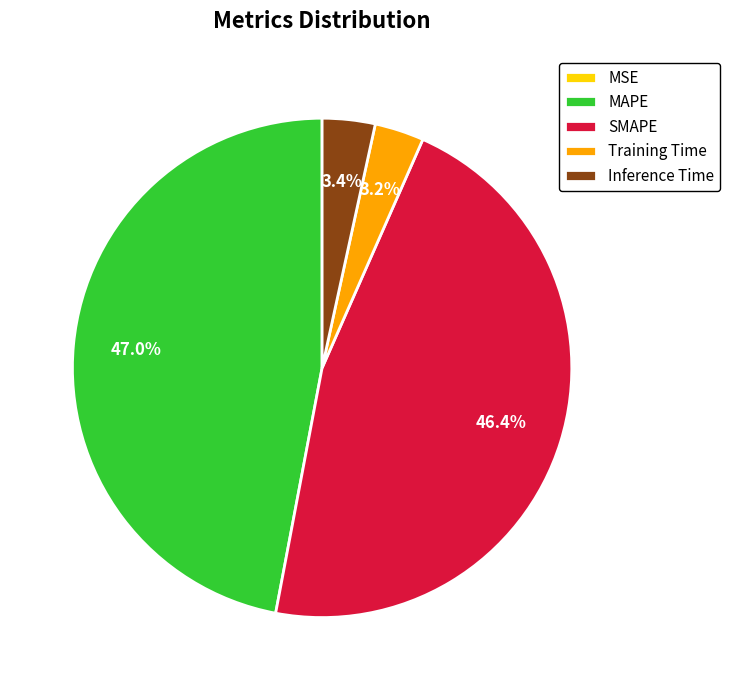

What portion of the pie excludes SMAPE?

53.6%